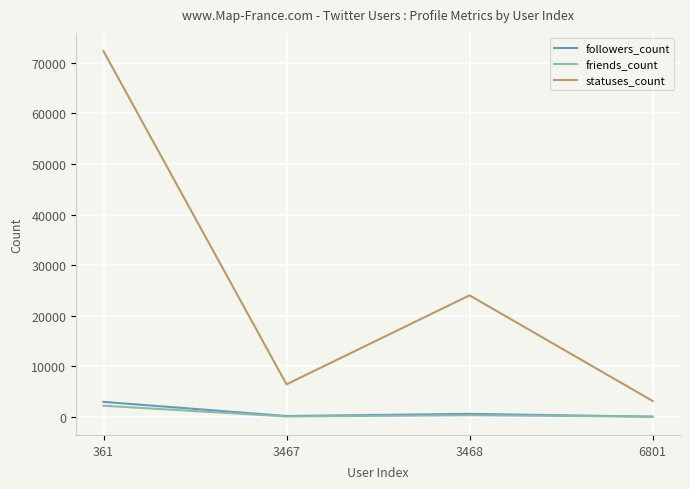

How many series are shown in this chart?

3